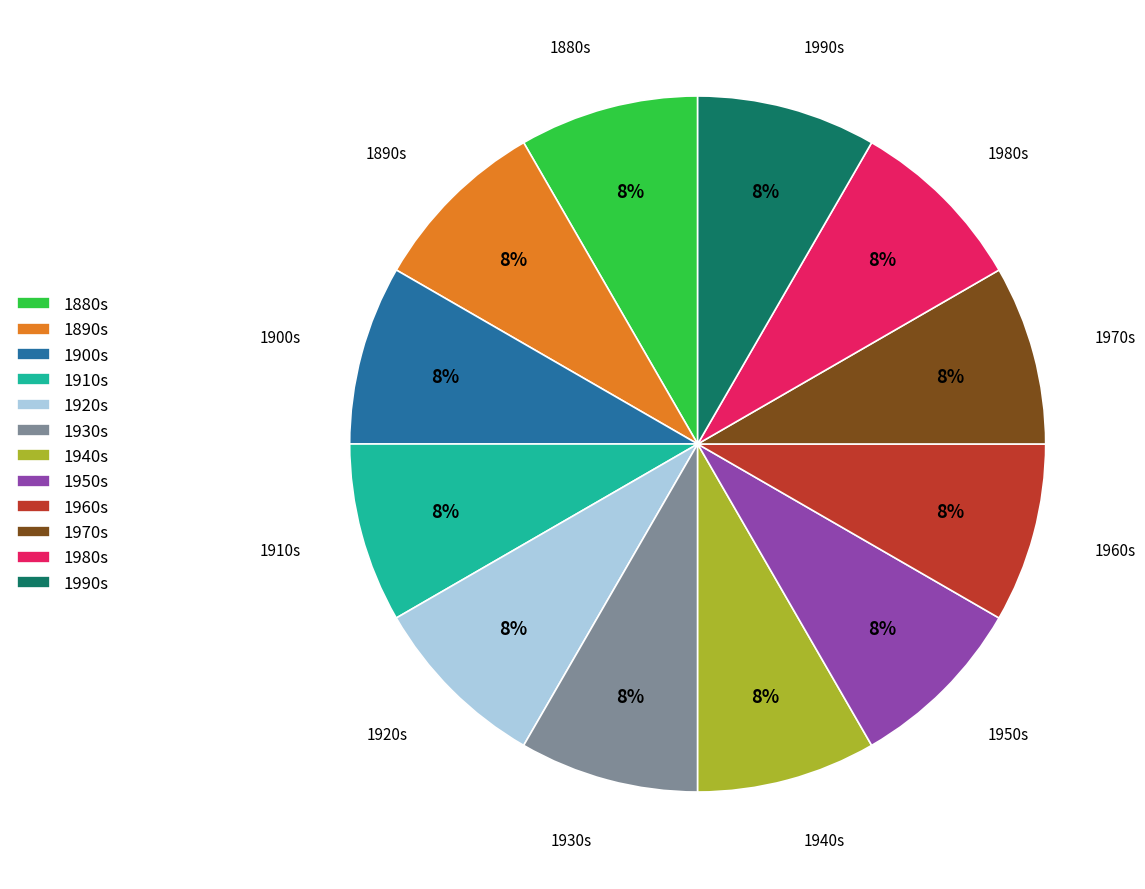

How many slices are in this pie chart?

12